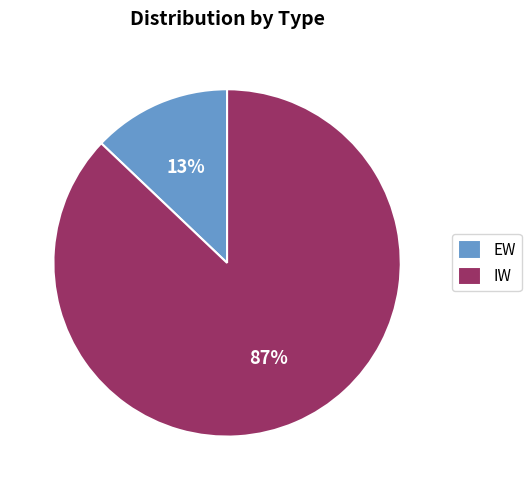

Which slice represents more than half of the pie?

IW